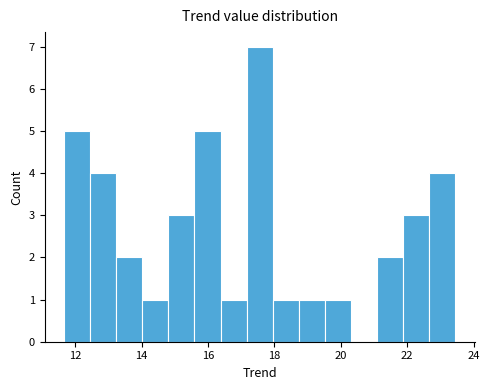

Read against the x-axis, roughly where is the centre of the tallest bar?

17.6